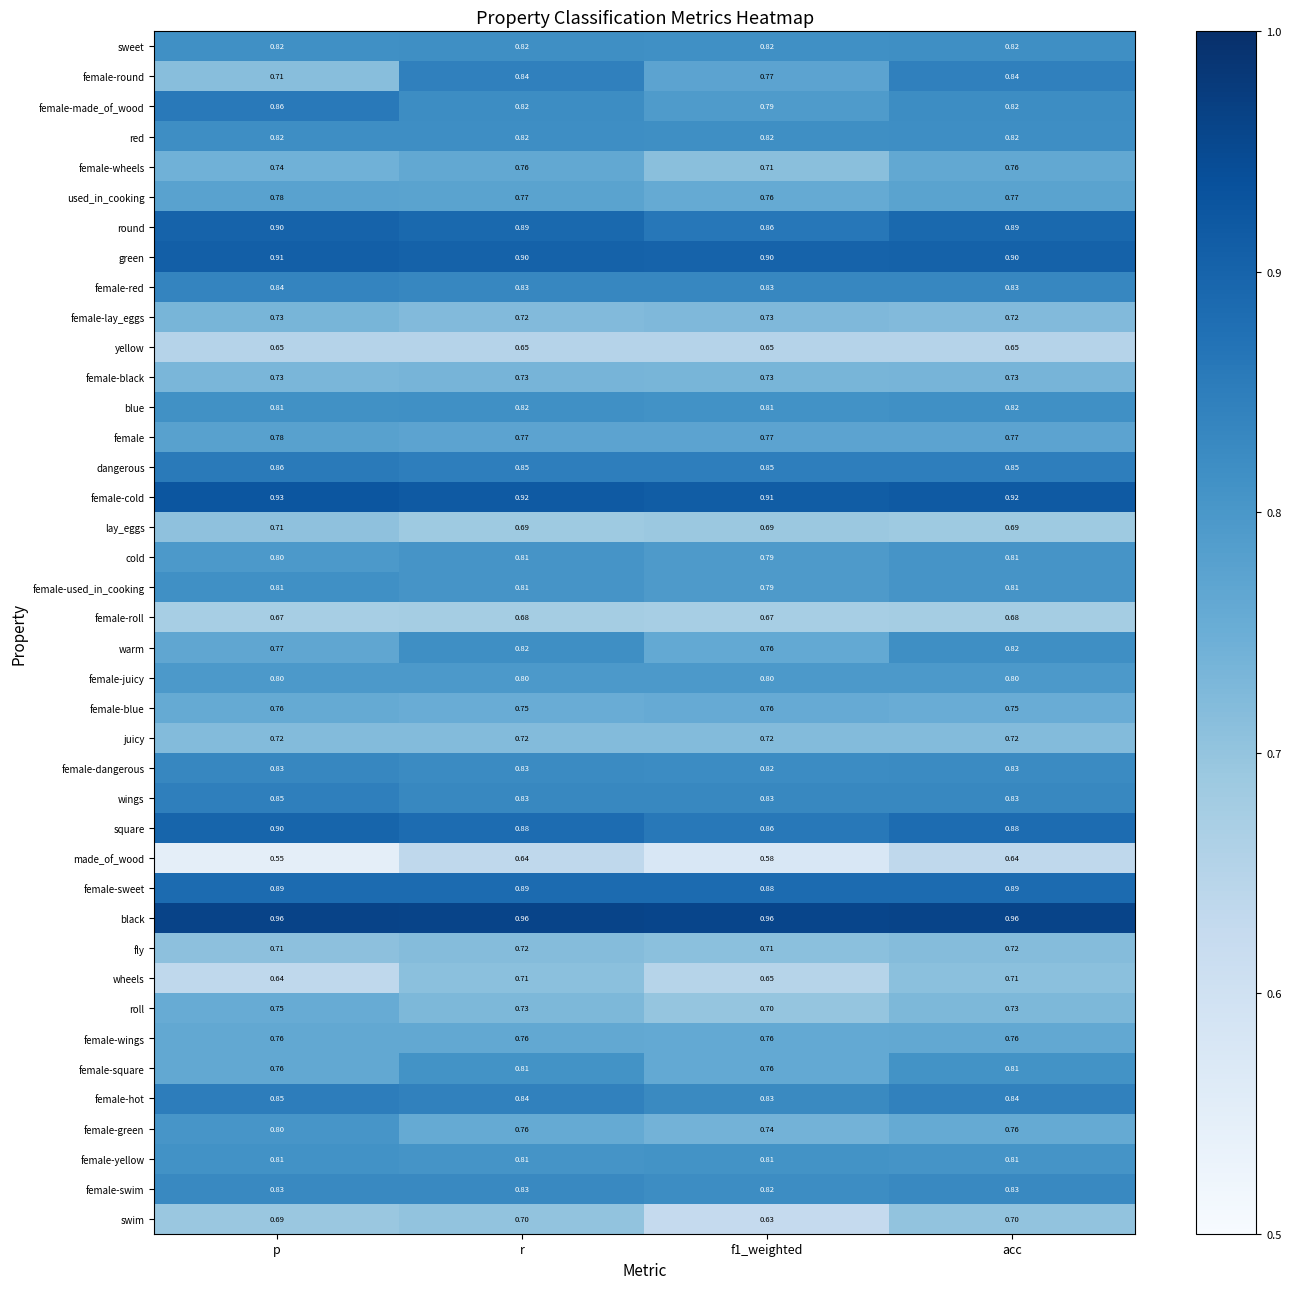

Which series changed the most between p and r?

female-round